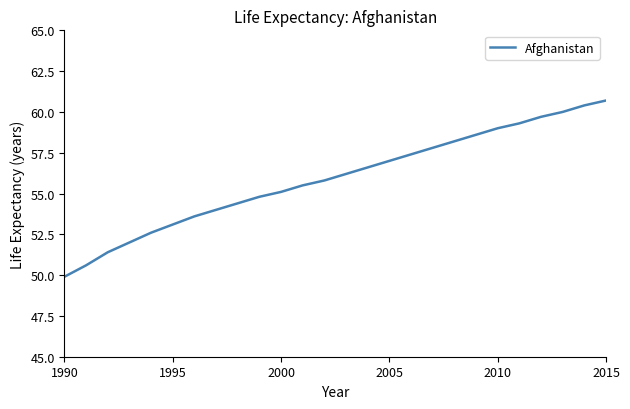

What is the maximum value shown in the chart?

60.7